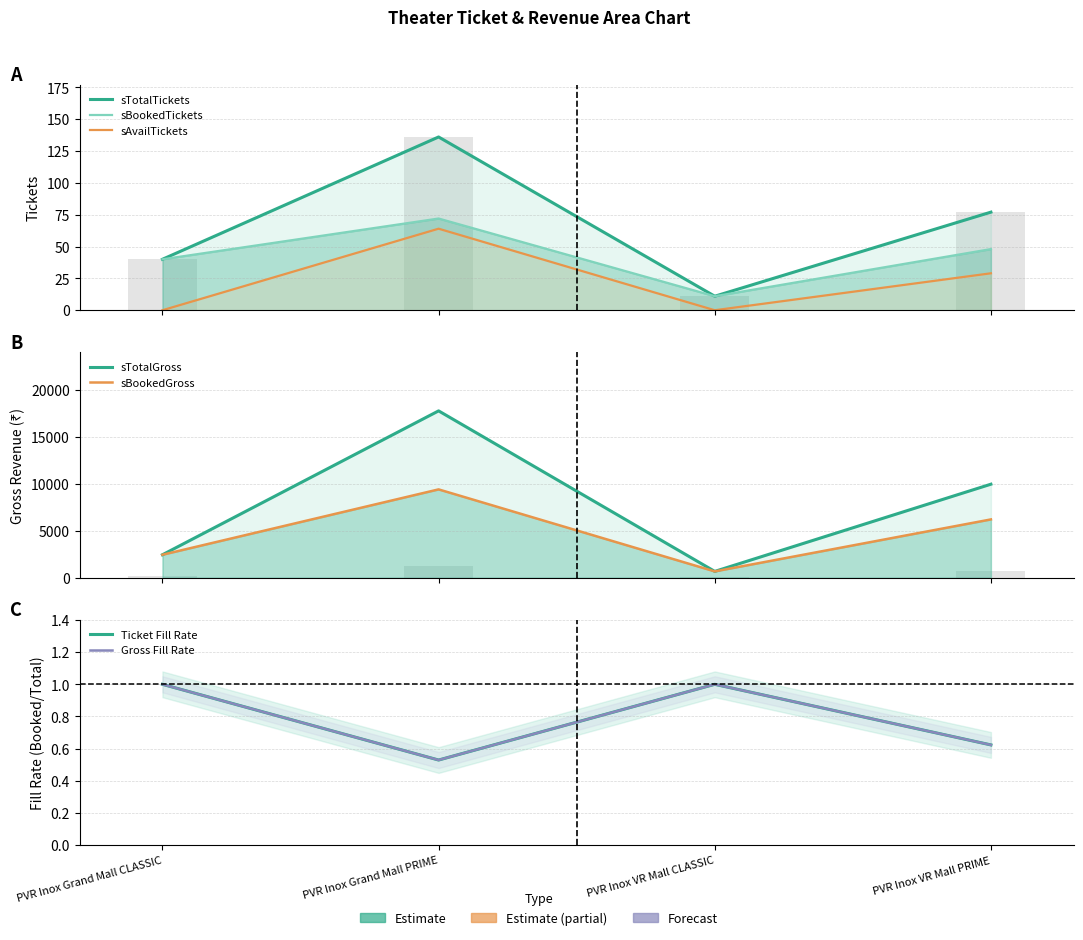

Is it true that sBookedTickets equals 107.0 at PVR Inox Grand Mall PRIME?

False